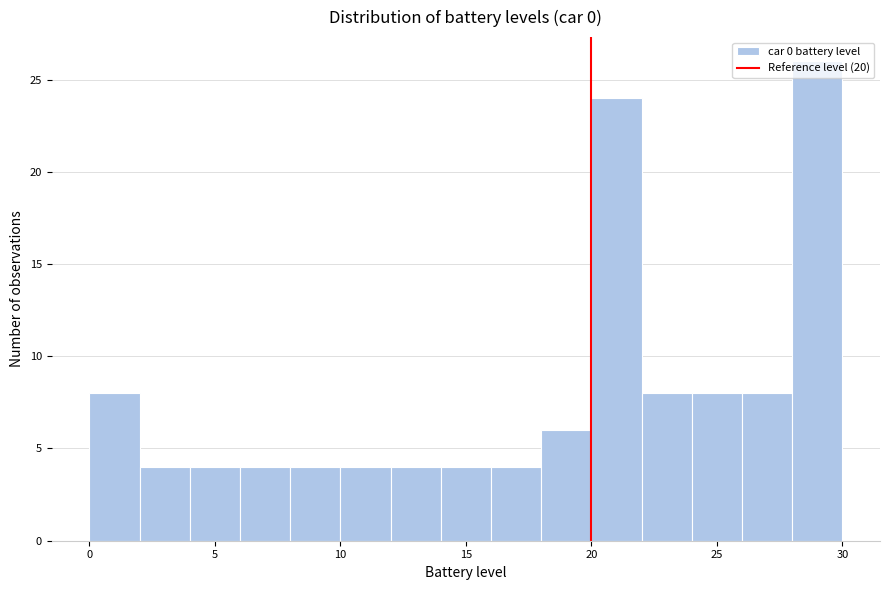

Reading left to right, list every bar in this chart as the range it spans on the x-axis followed by its height. The values are not printed on the chart, so give them approximately, as read against the axis.

0 to 2: 8
2 to 4: 4
4 to 6: 4
6 to 8: 4
8 to 10: 4
10 to 12: 4
12 to 14: 4
14 to 16: 4
16 to 18: 4
18 to 20: 6
20 to 22: 24
22 to 24: 8
24 to 26: 8
26 to 28: 8
28 to 30: 26